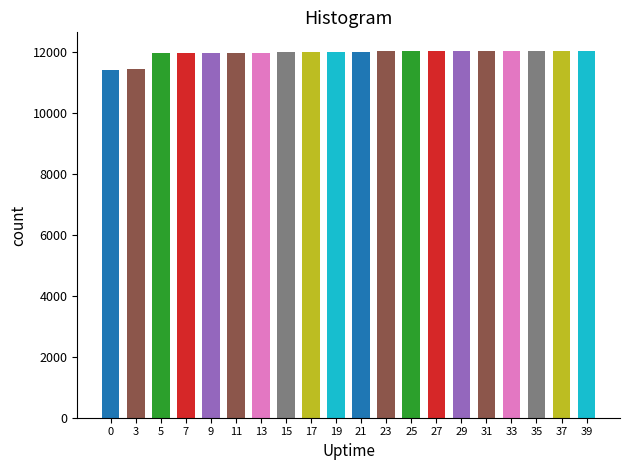

What is the minimum value shown in the chart?

11406